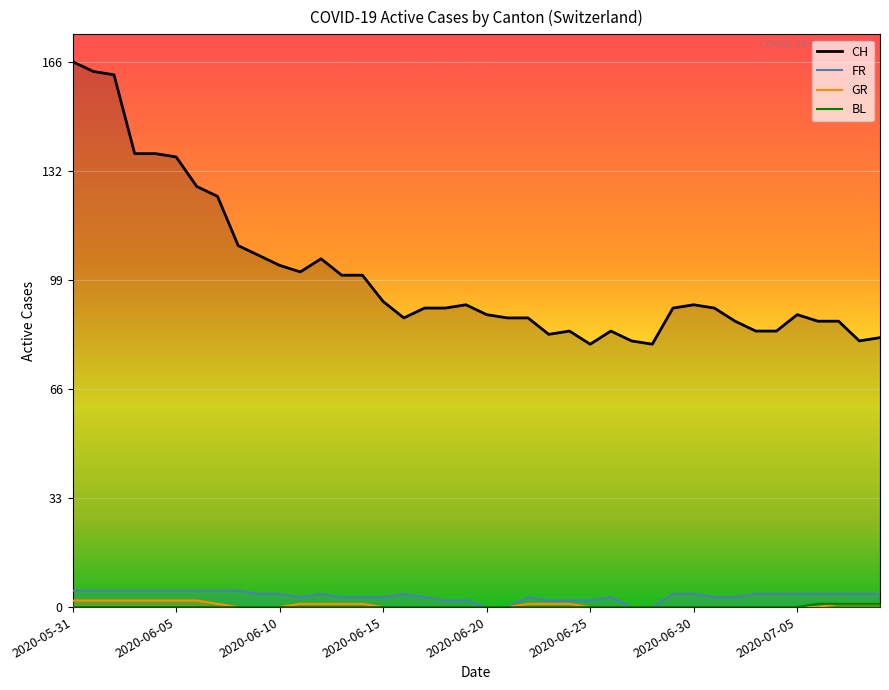

Where does the CH series first go above 91?

2020-05-31